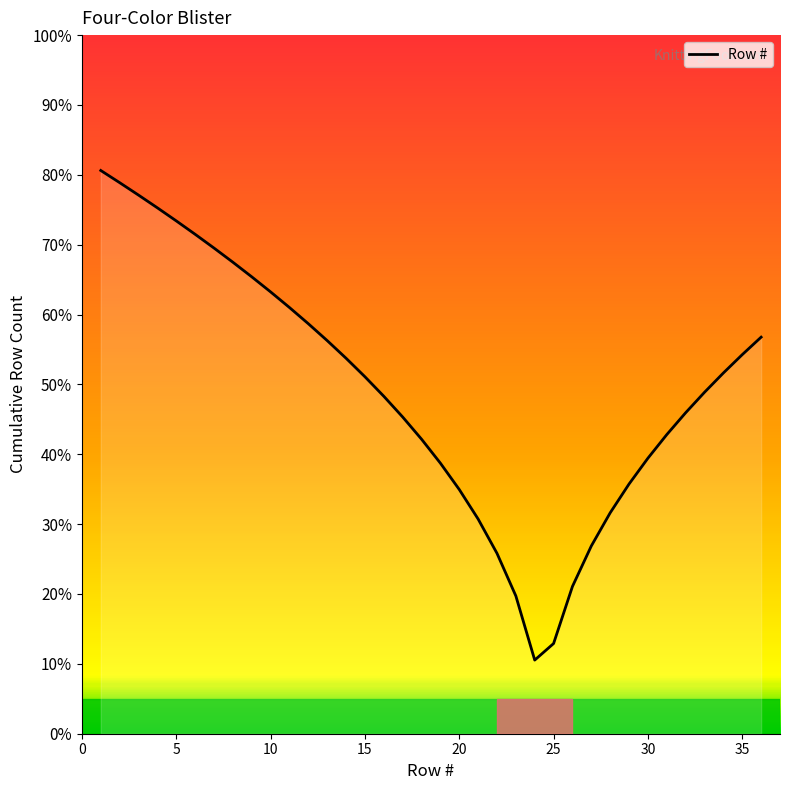

What is the smallest value displayed?

10.5